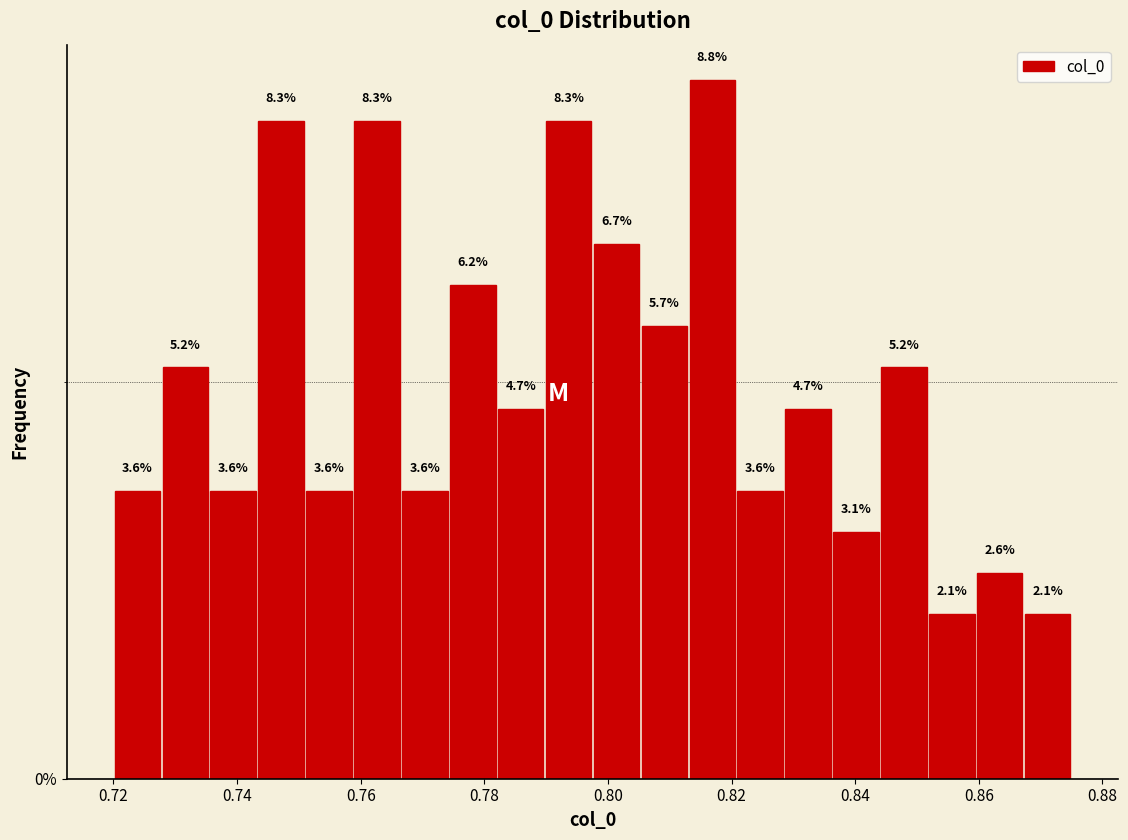

Around what value on the x-axis is the tallest bar? Give the approximate position of its centre, as read against the axis.

0.816